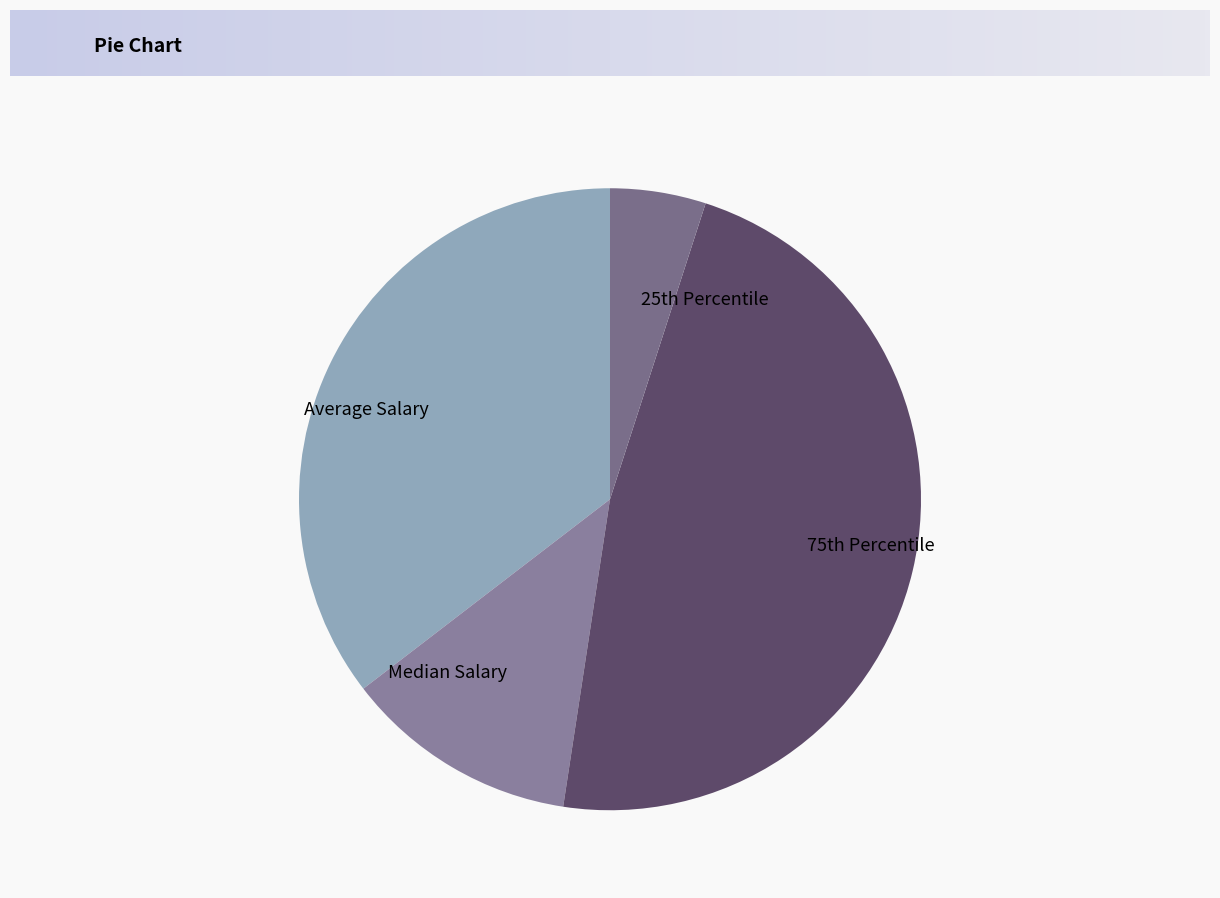

Rank the categories by value from lowest to highest.

25th Percentile, Median Salary, Average Salary, 75th Percentile